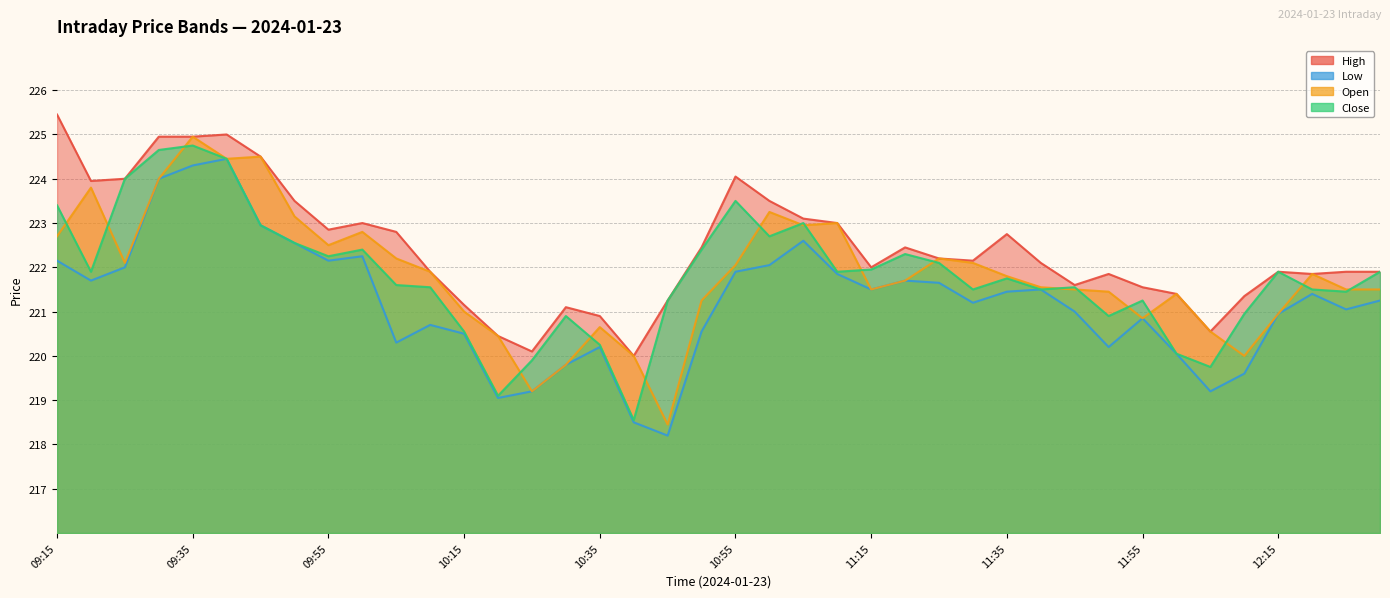

How many distinct data groups are displayed?

4